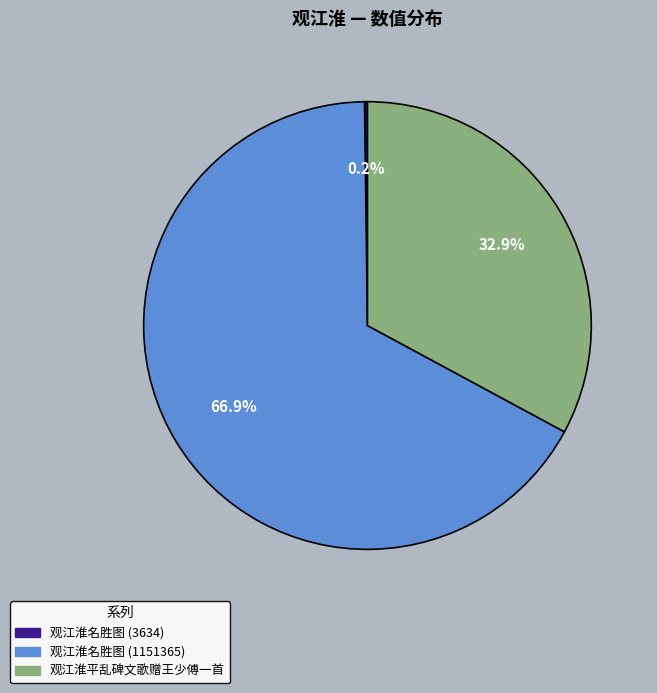

Does 观江淮平乱碑文歌赠王少傅一首 represent more than half of the total?

No